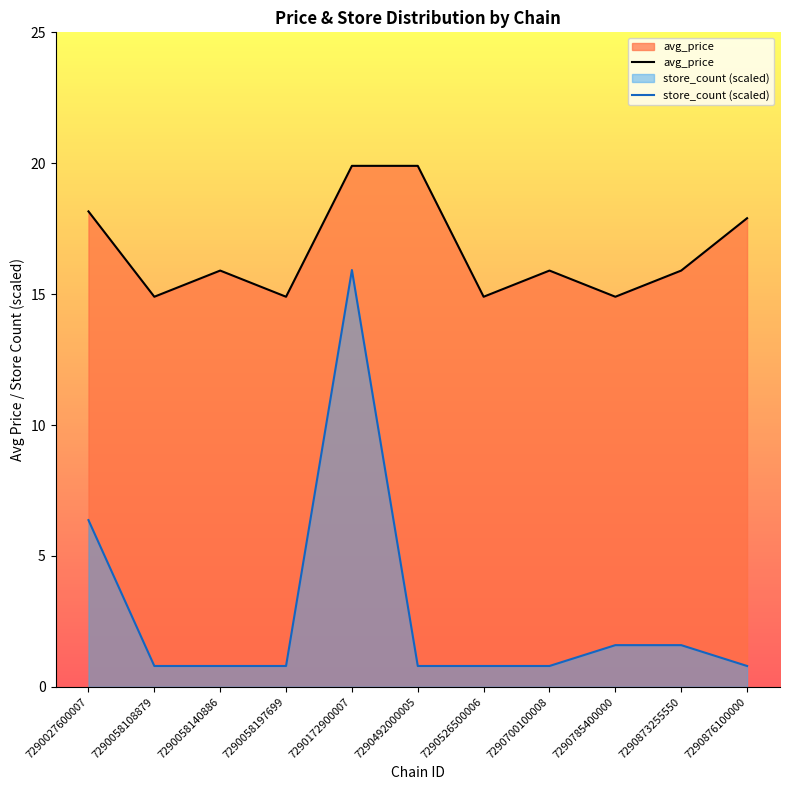

True or false: avg_price and store_count (scaled) intersect in this chart.

False